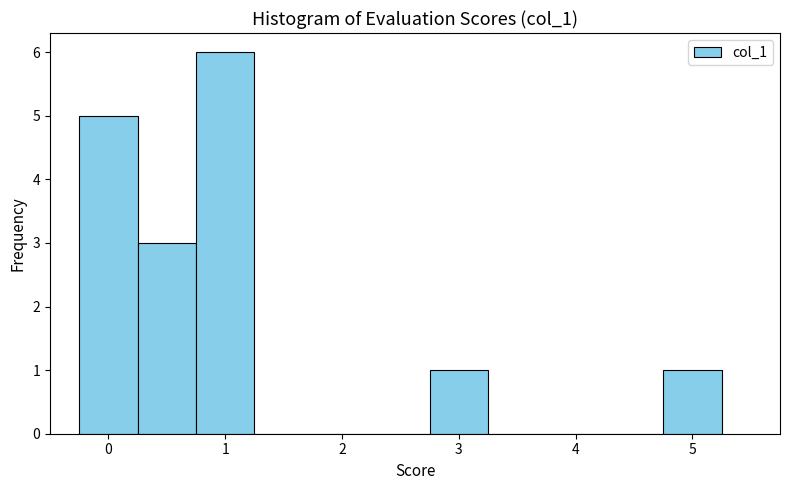

Reading left to right, transcribe this chart: for each bar, give the range it covers on the x-axis and its height. Neither the bar edges nor the heights are printed on the chart, so give them approximately, as read against the axes.

-0.25 to 0.25: 5
0.25 to 0.75: 3
0.75 to 1.25: 6
1.25 to 1.75: 0
1.75 to 2.25: 0
2.25 to 2.75: 0
2.75 to 3.25: 1
3.25 to 3.75: 0
3.75 to 4.25: 0
4.25 to 4.75: 0
4.75 to 5.25: 1